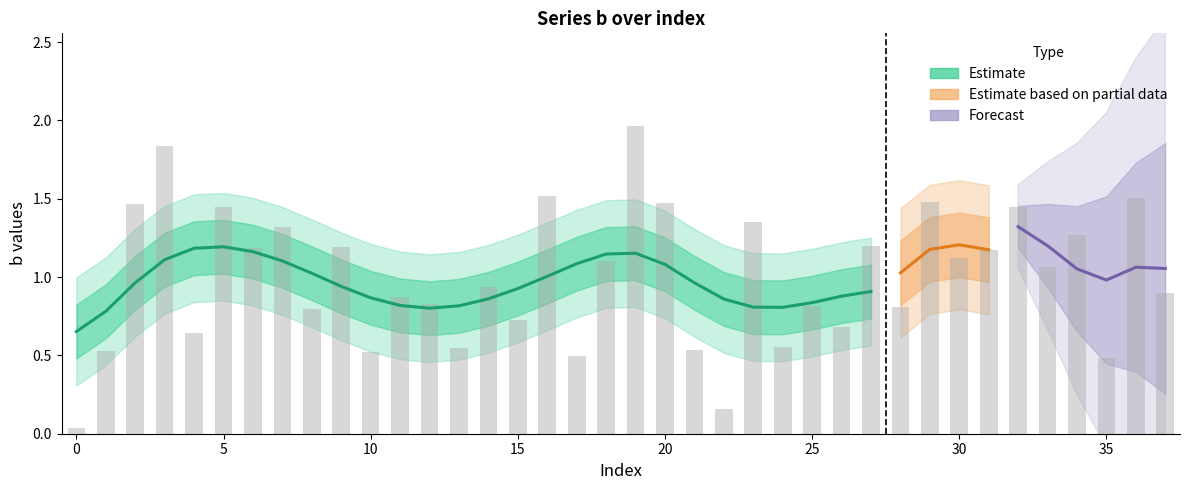

Are the bars horizontal?

No